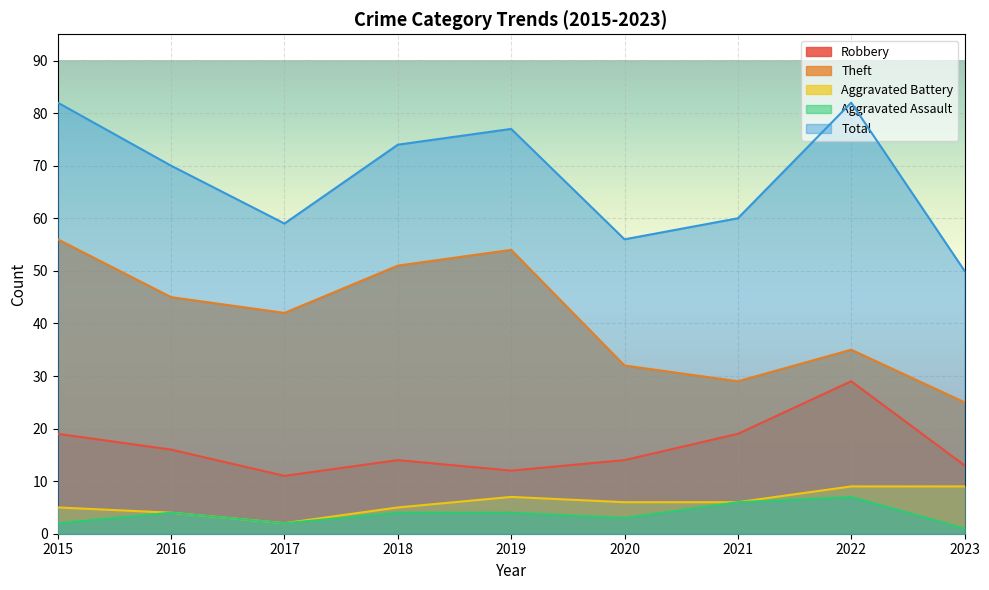

What is the greatest value displayed?

82